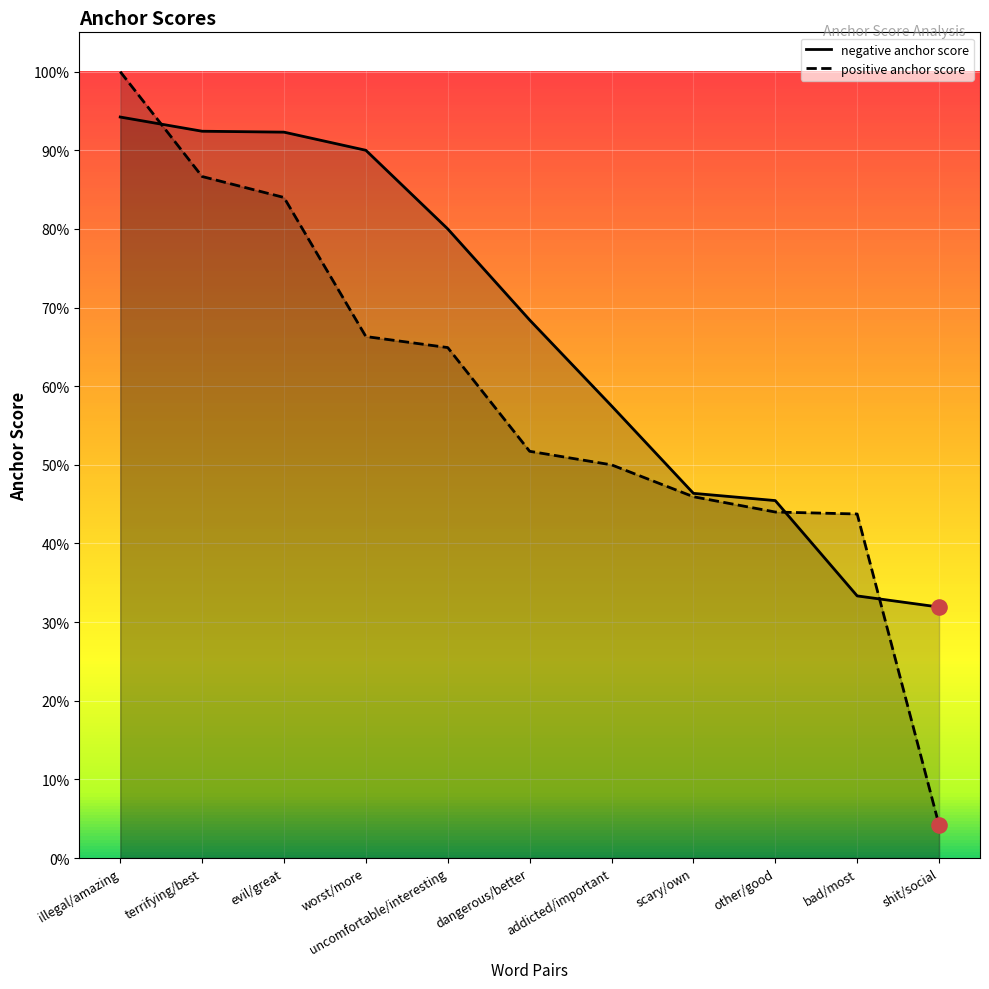

Which series reaches the maximum Y coordinate?

positive anchor score